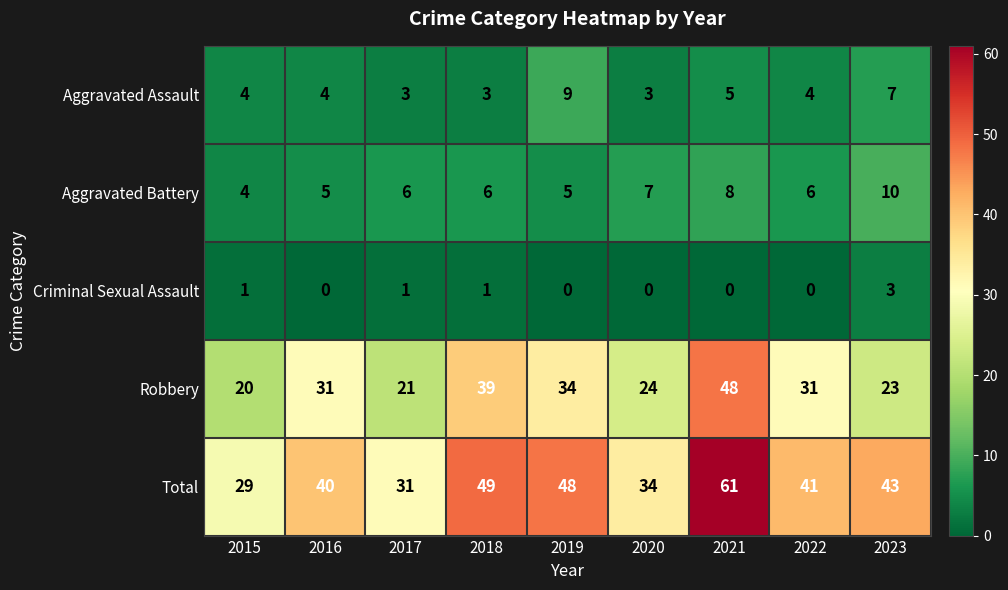

How many distinct data groups are displayed?

5